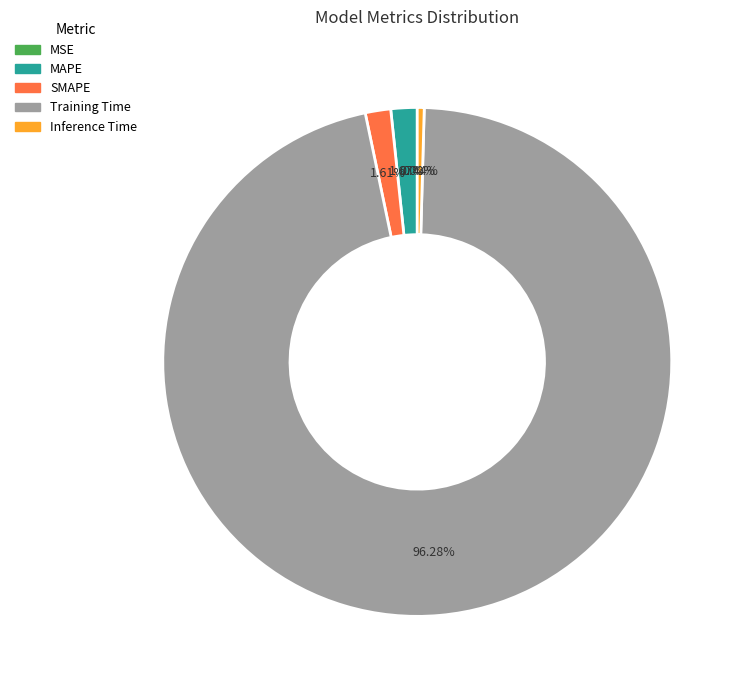

What is the total percentage of SMAPE and MAPE?

3.3%